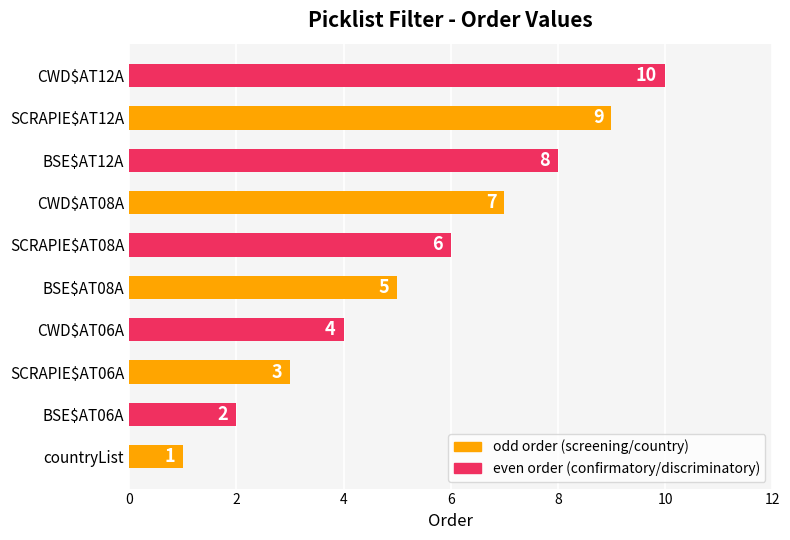

Is it true that the value at CWD$AT06A is 4?

True